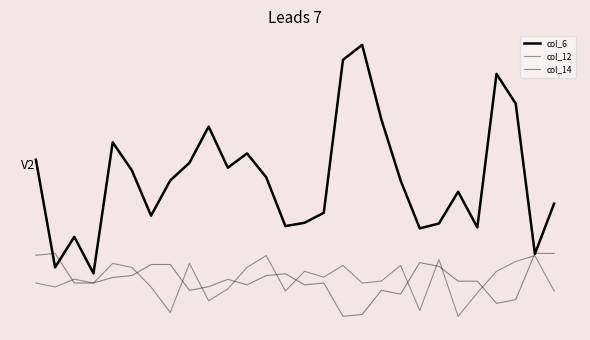

How many interior local valleys does the col_14 series have?

6